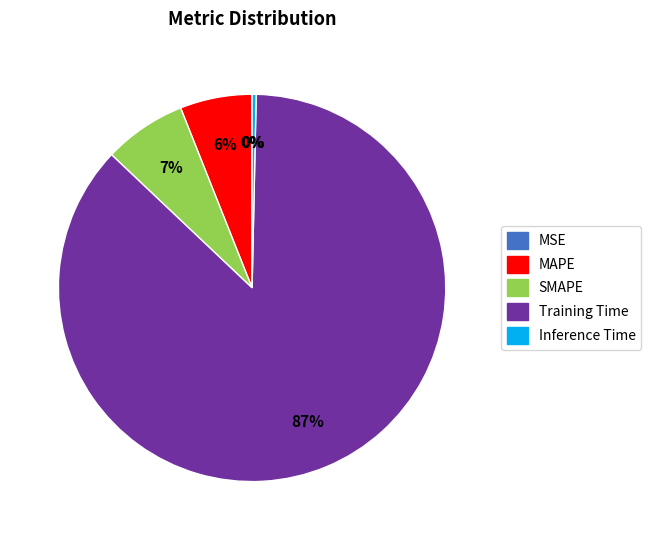

Is the sum of Inference Time and SMAPE greater than half?

No